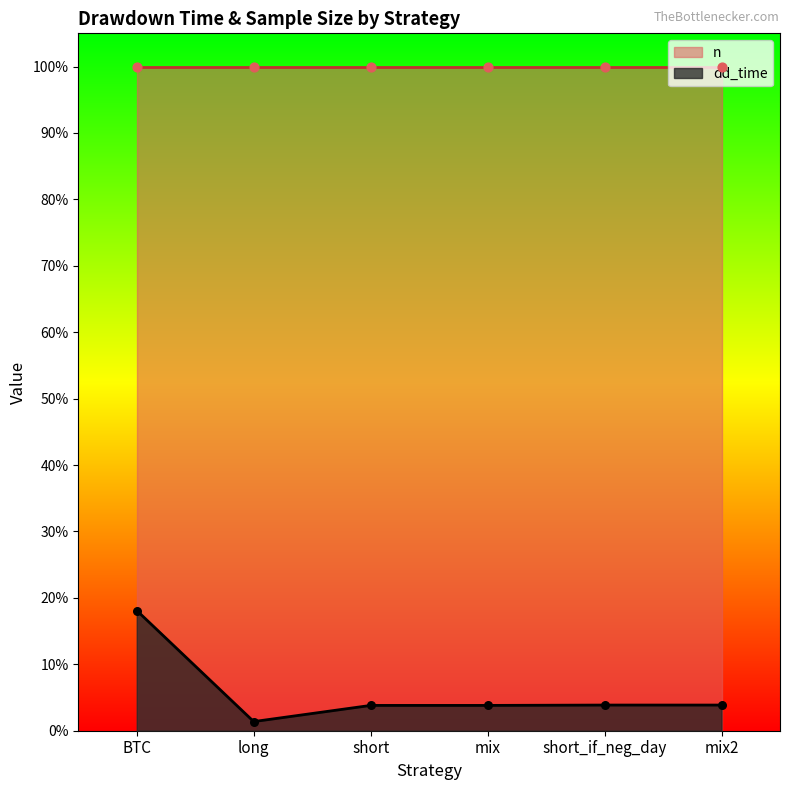

What is the change in value from mix to mix2?

+1.0